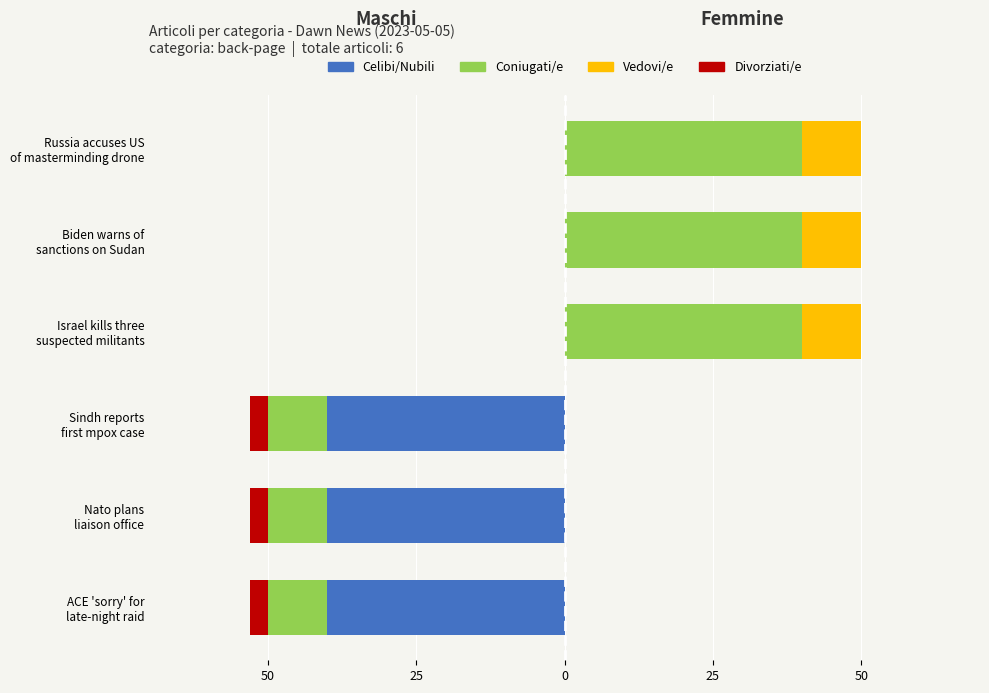

Which series has the widest spread of values?

Celibi/Nubili